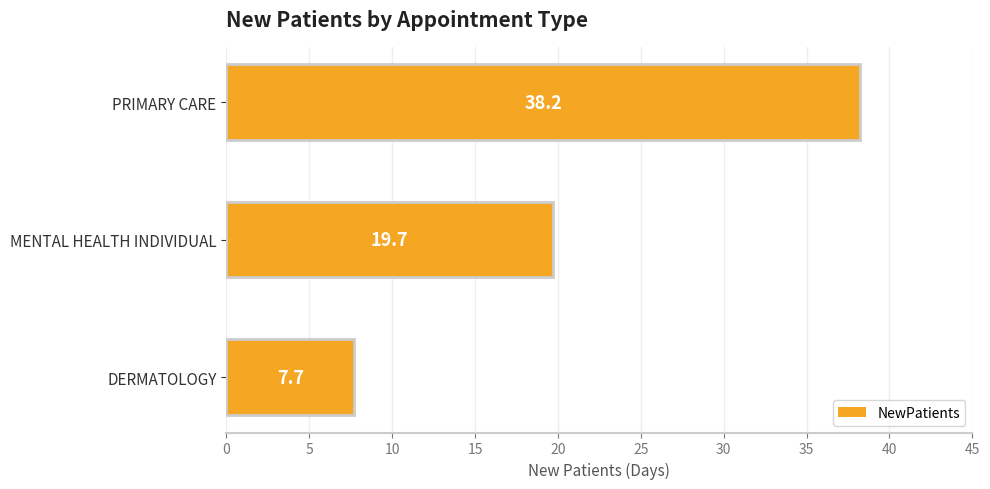

What is the smallest value displayed?

7.7